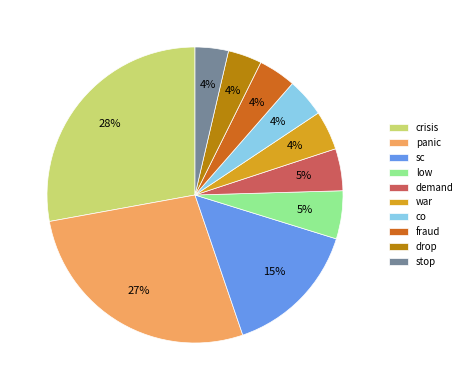

The panic slice represents 27% of the pie. True or false?

True